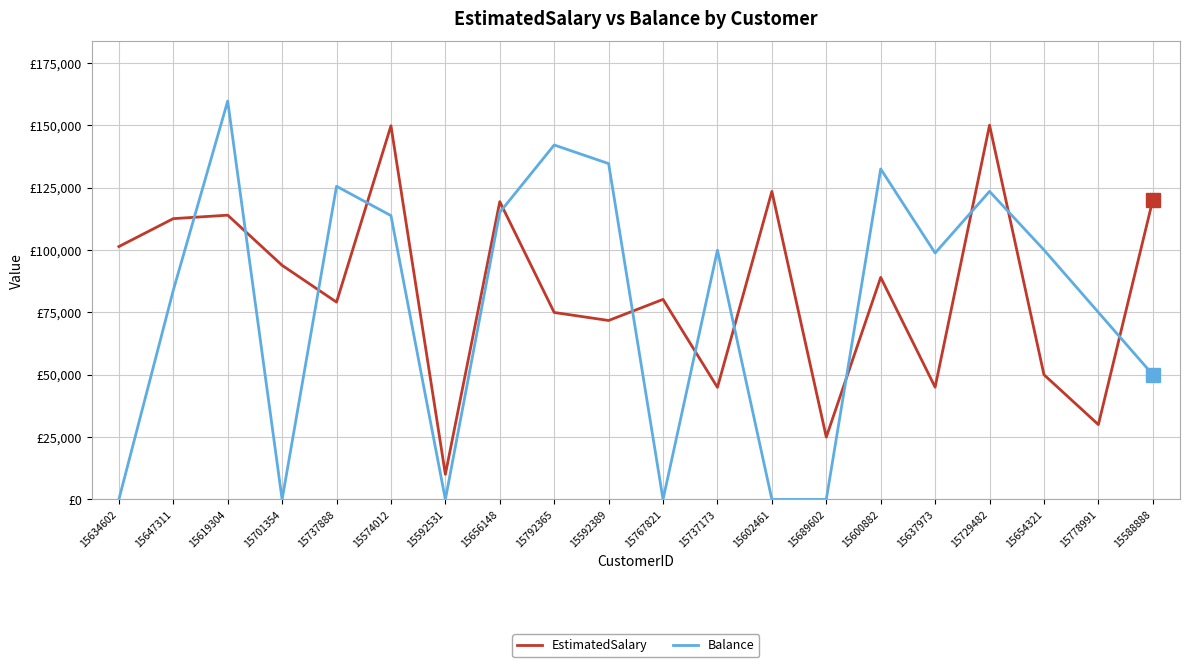

Does the chart have visible grid lines?

Yes